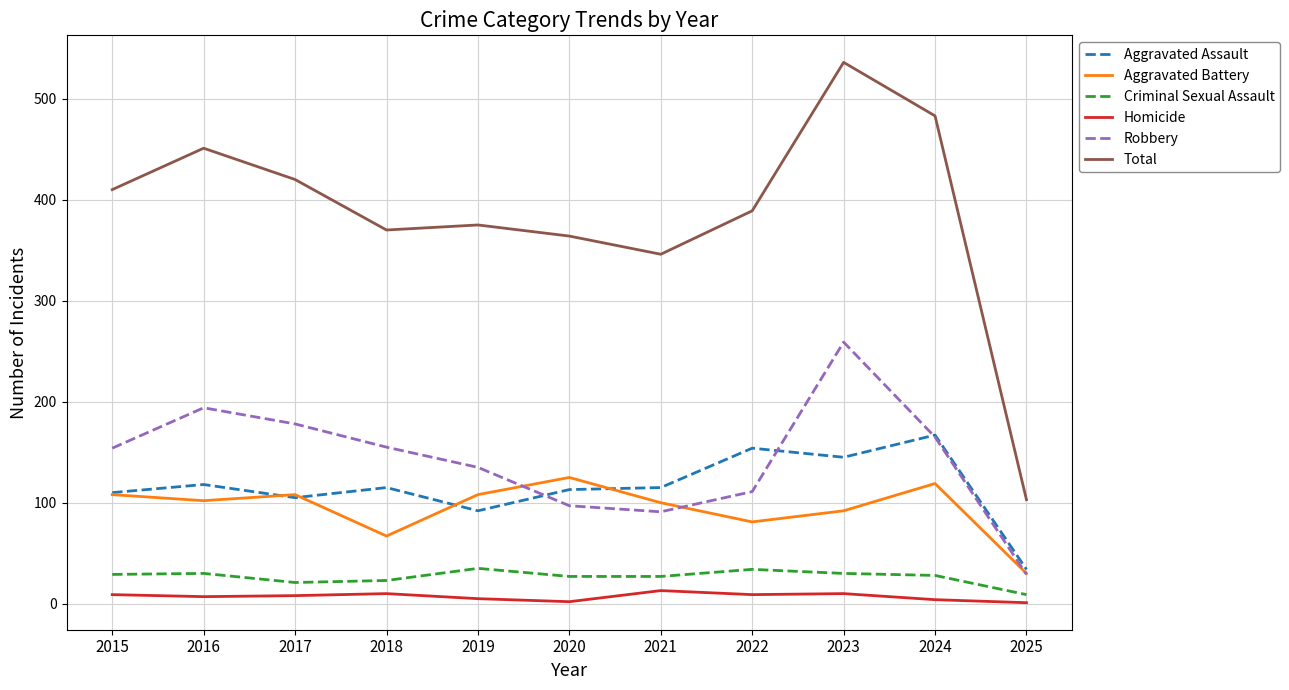

At which label does Aggravated Battery reach its peak?

2020